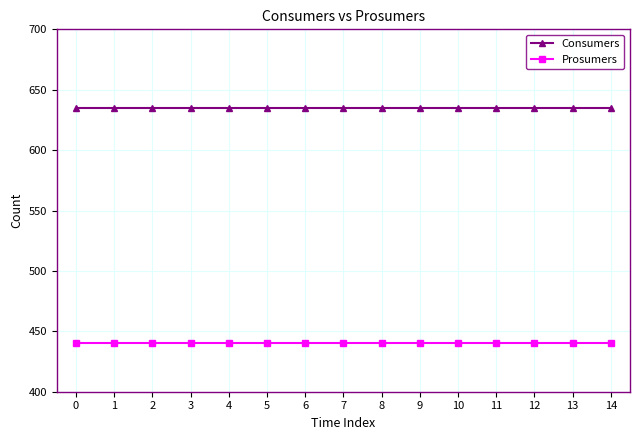

Rank the series at 7 from lowest to highest value.

Prosumers, Consumers